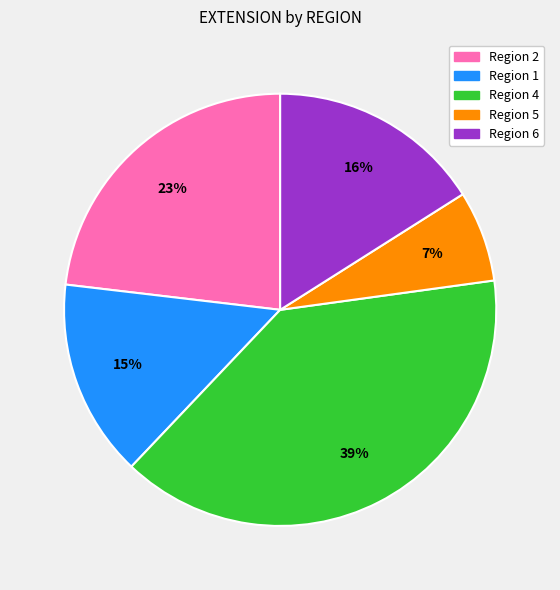

How many slices are in this pie chart?

5